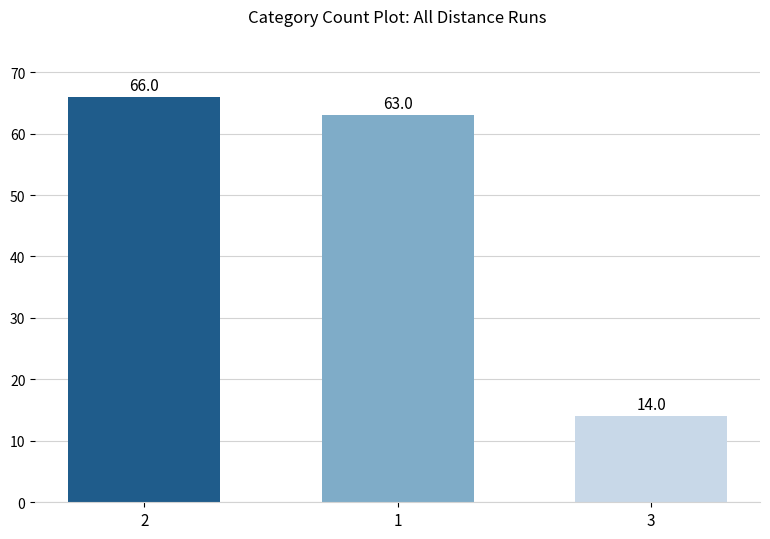

What is the greatest value displayed?

66